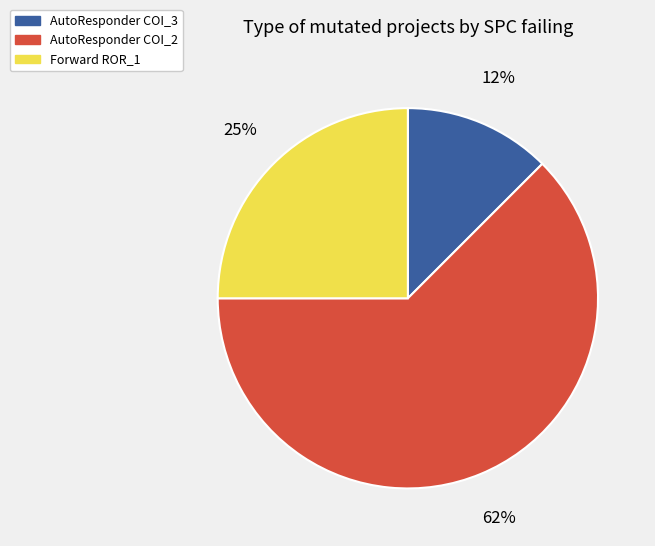

Is there a majority slice in this chart?

Yes